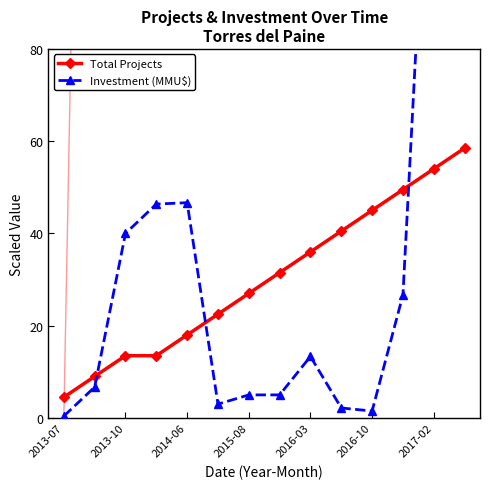

The Total Projects series shows 9.3 at 2016-10. True or false?

False